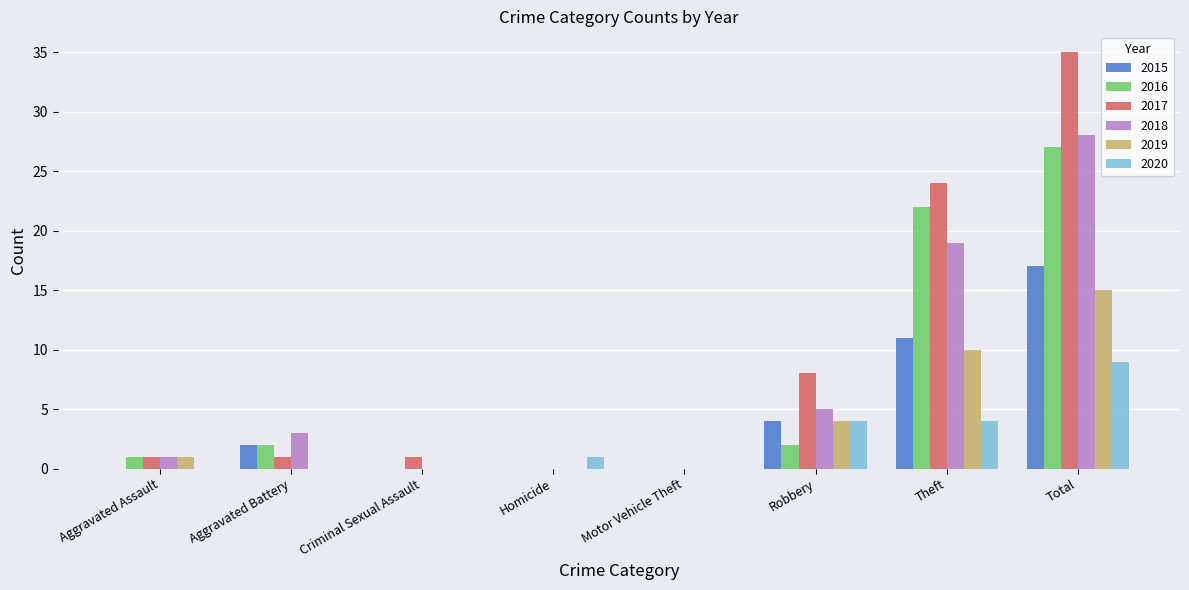

What is the sum of all 2020 values?

18